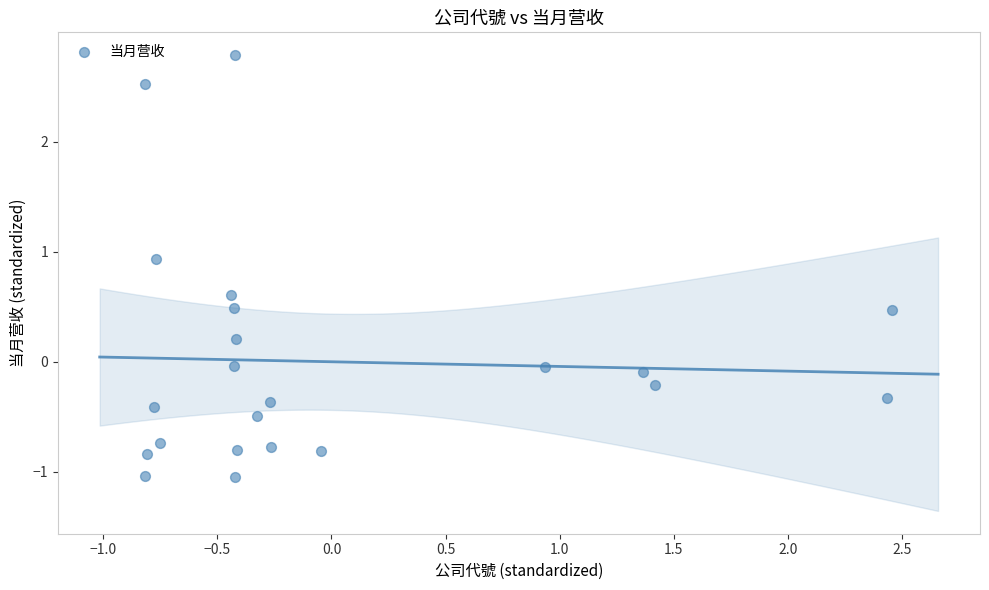

What is the range of X values (max minus min)?

3.3